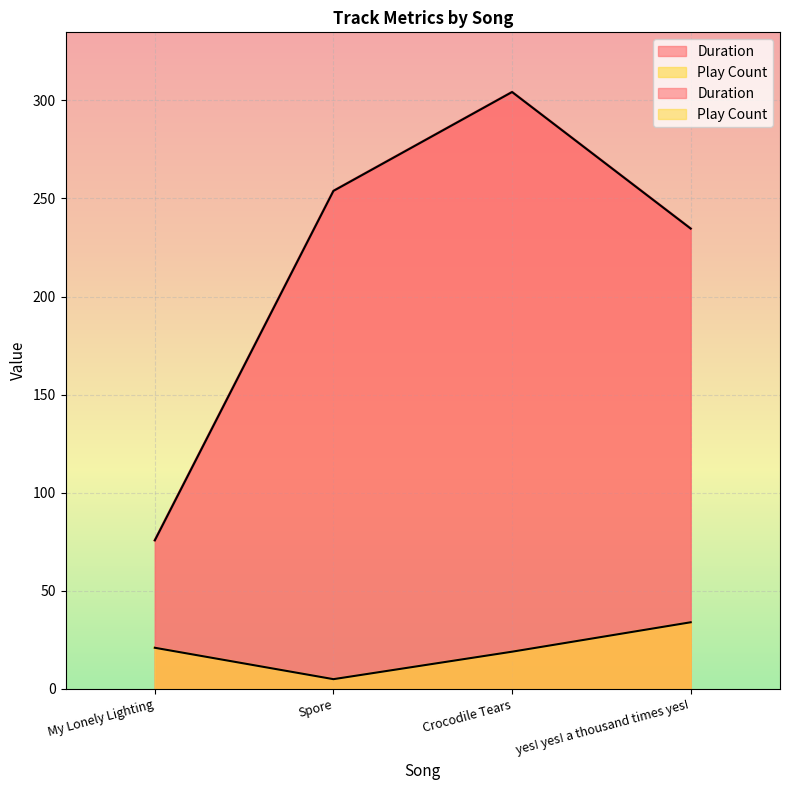

What is the label of the 3rd point from the left?

Crocodile Tears